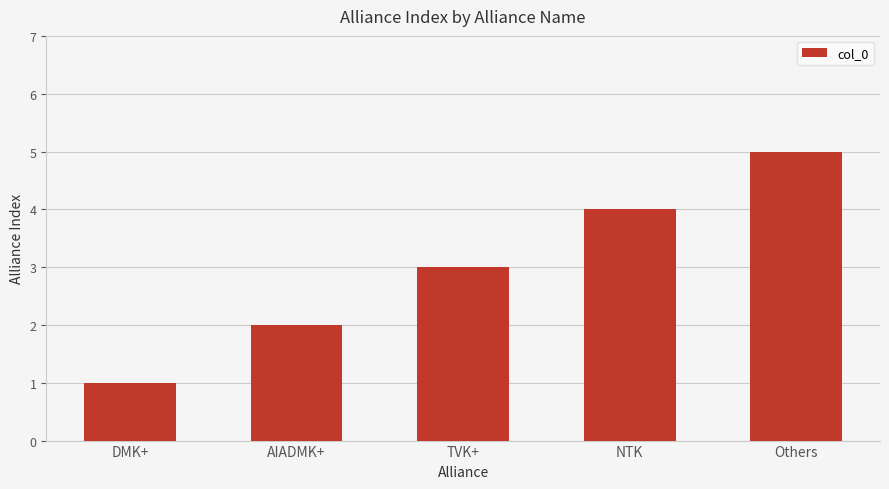

What value does the data have at DMK+?

1